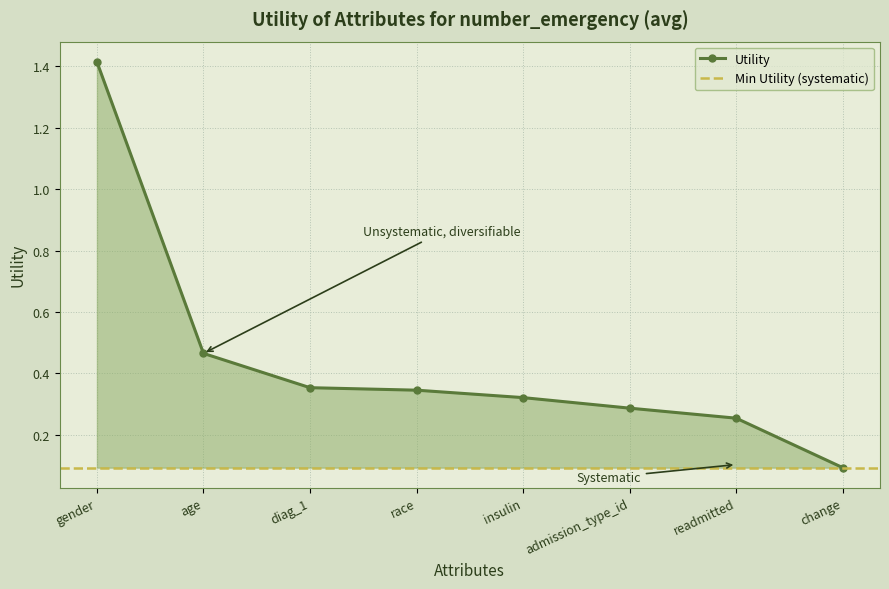

What is the change in value from gender to race?

-1.1